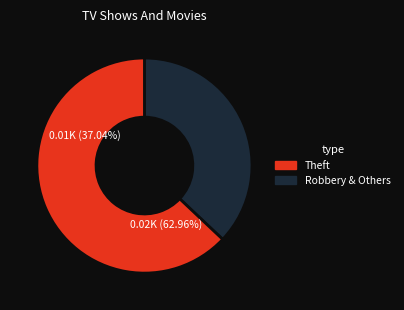

Between Theft and Robbery, which is larger?

Theft